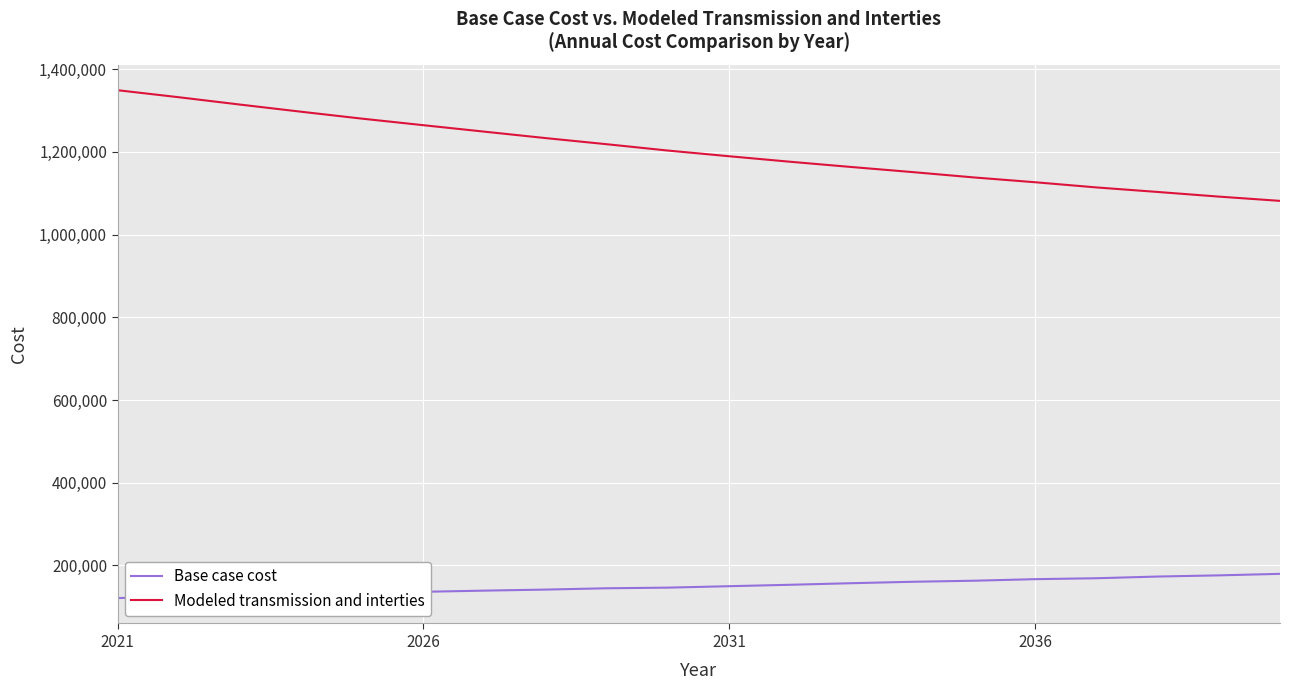

What are all the series names shown in the legend?

Base case cost, Modeled transmission and interties